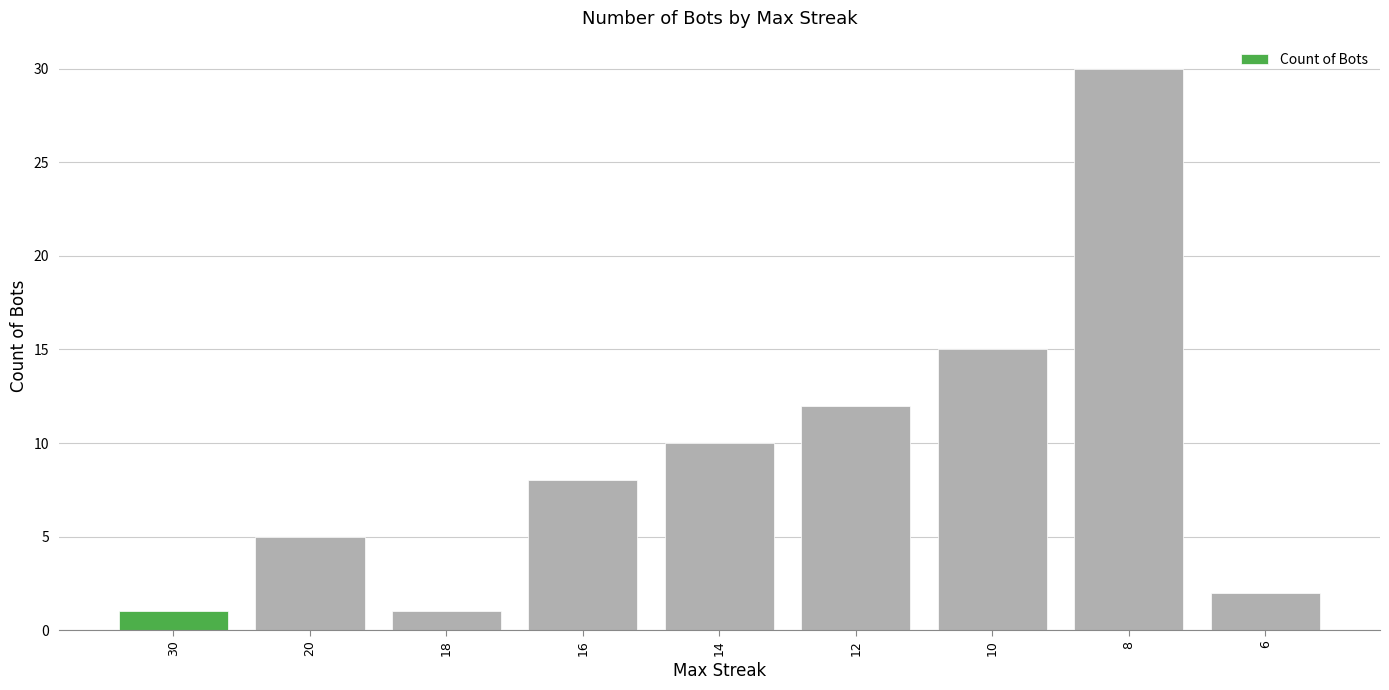

What is the average value?

9